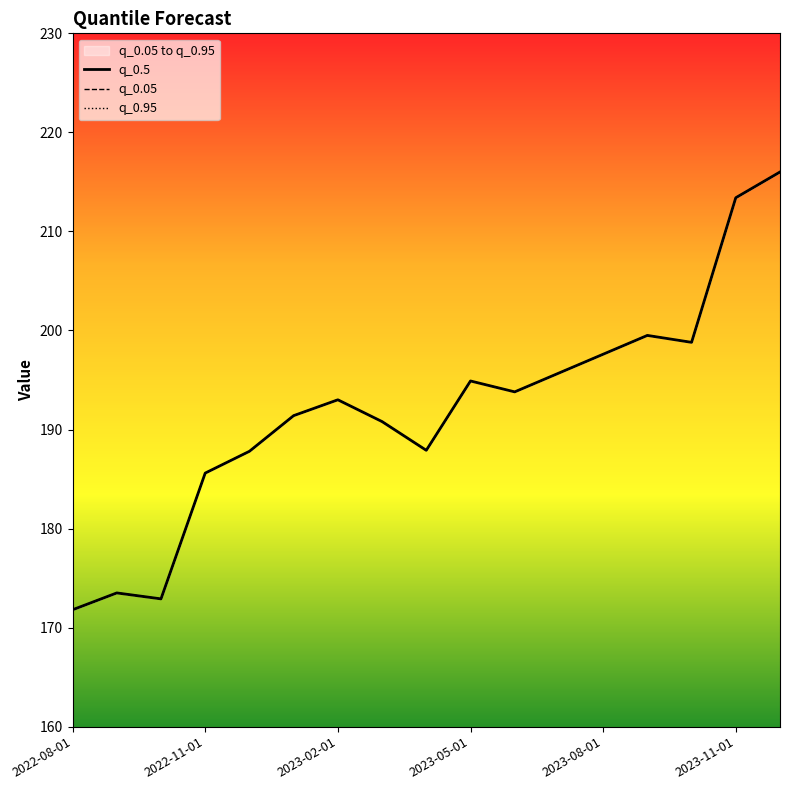

True or false: q_0.5 and q_0.05 intersect in this chart.

False